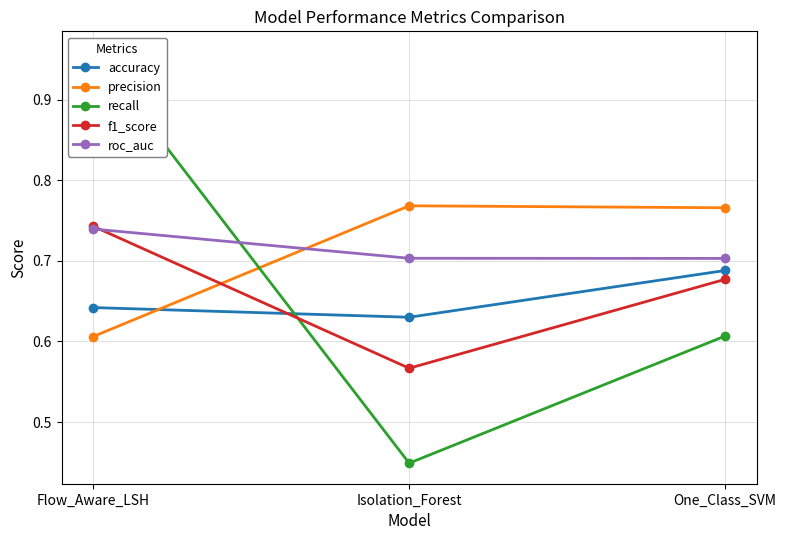

What are all the series names shown in the legend?

accuracy, precision, recall, f1_score, roc_auc